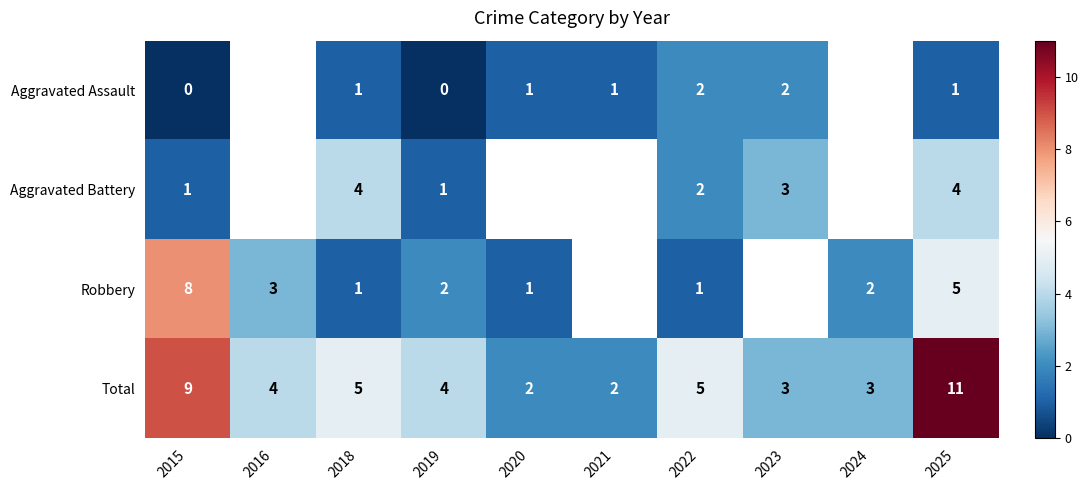

Is the value of Aggravated Battery at 2025 greater than the value of Aggravated Assault at 2018?

Yes